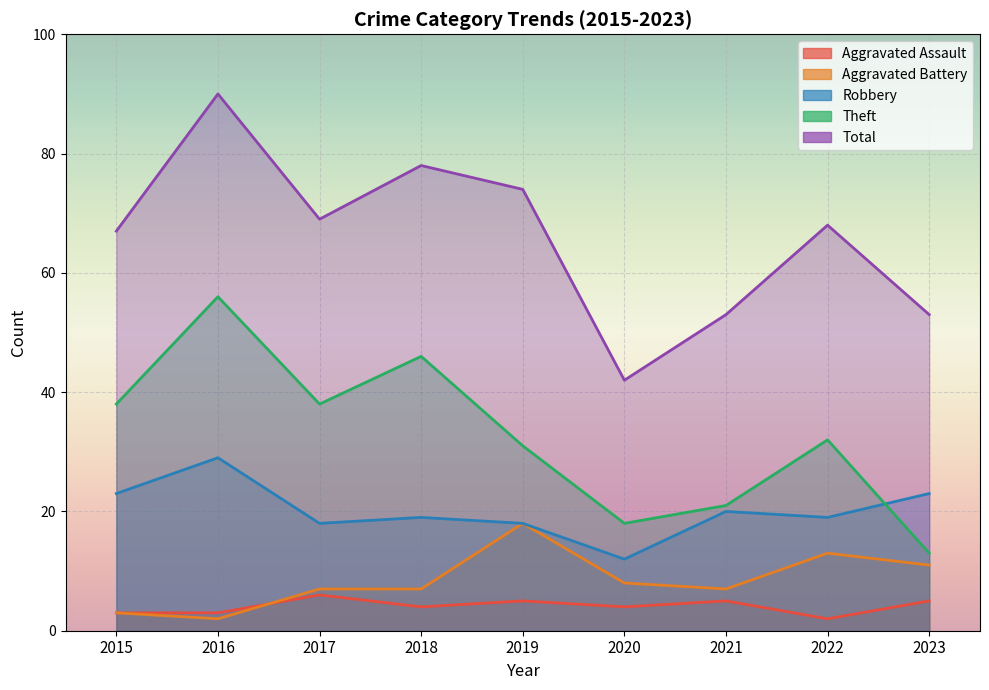

What is the sum of the Aggravated Assault values at 2018 and 2020?

8